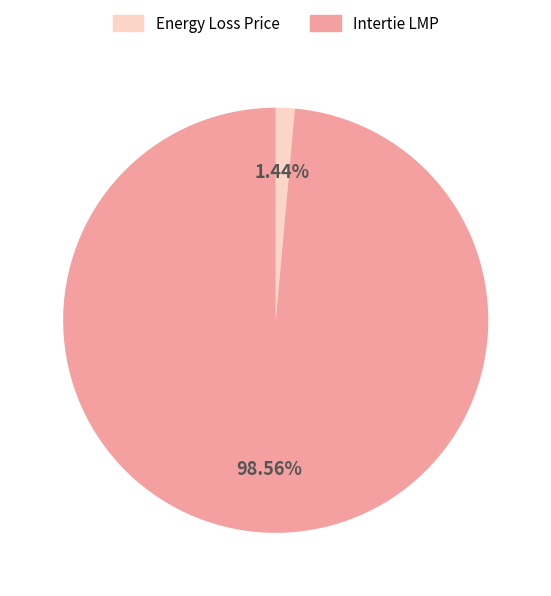

Does any single category account for the majority?

Yes